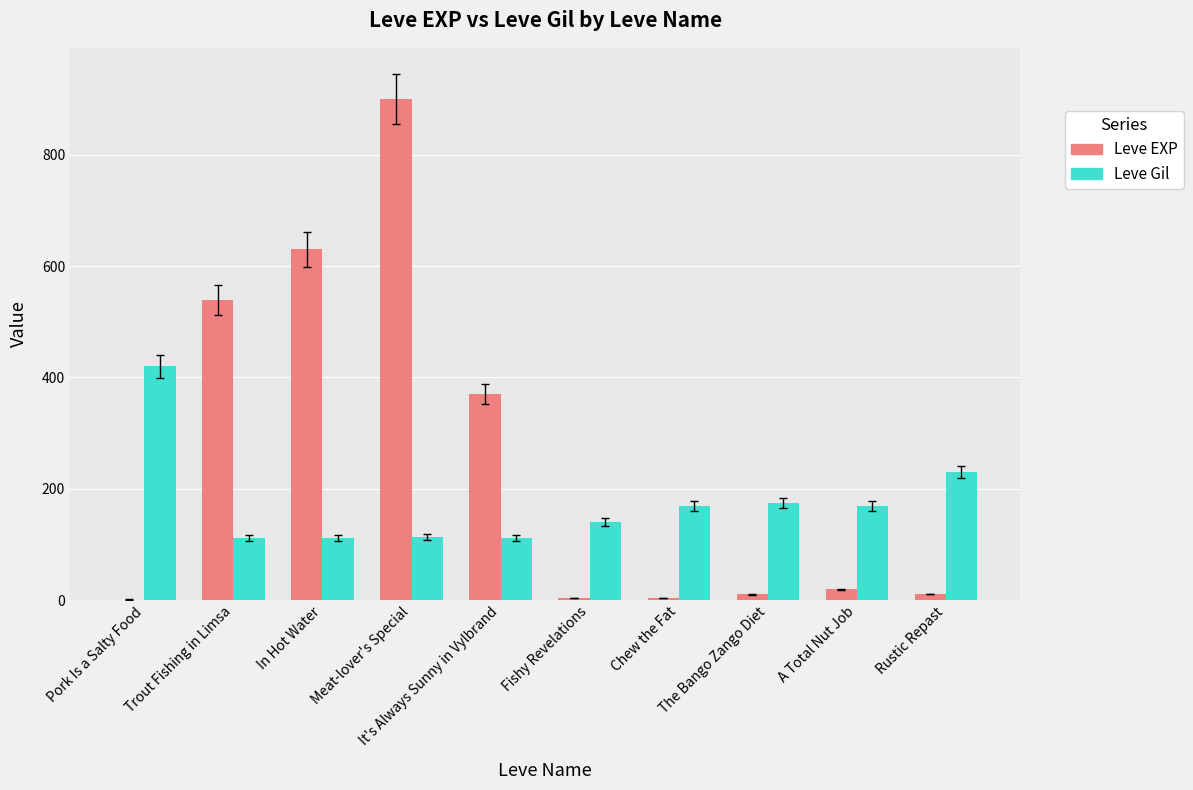

Count the number of categories in the chart.

10